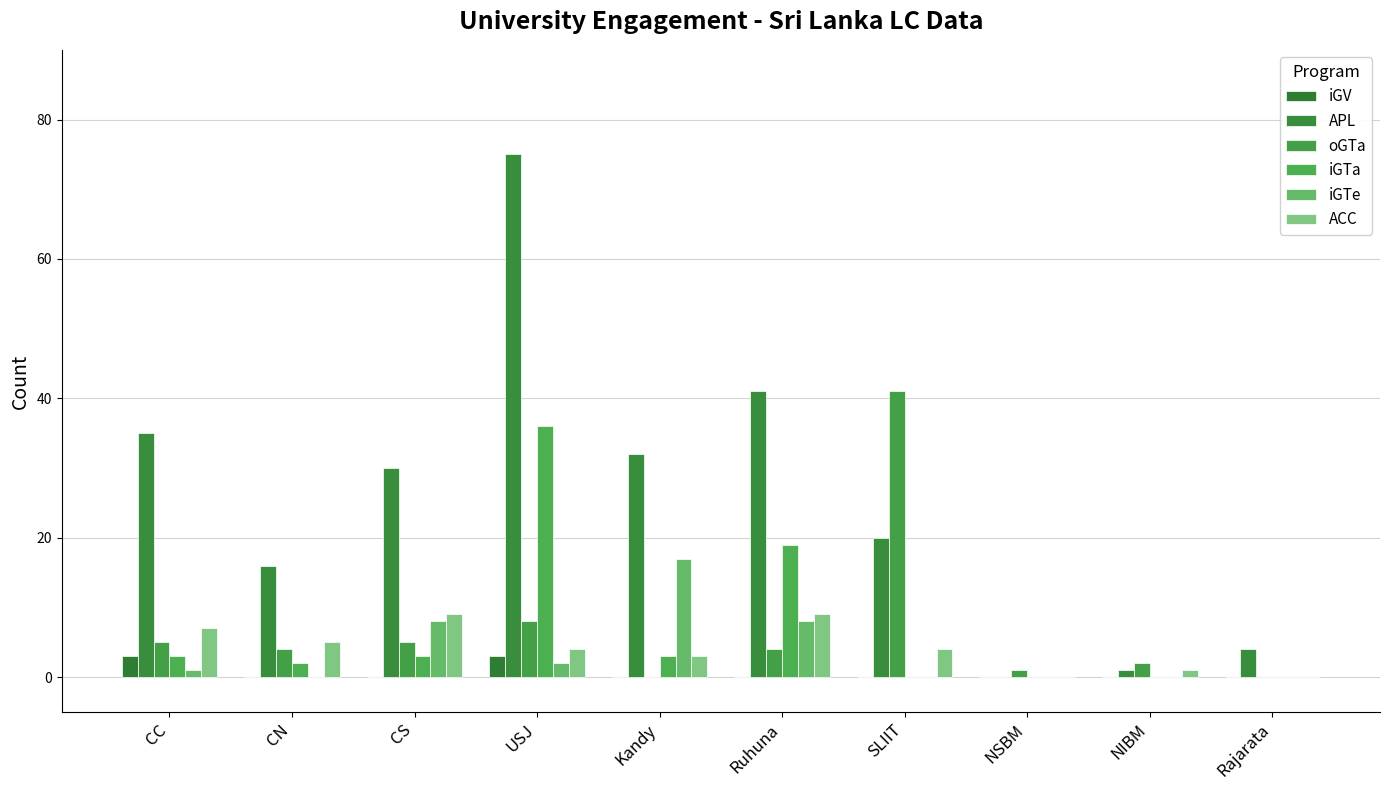

Does the chart contain stacked bars?

No